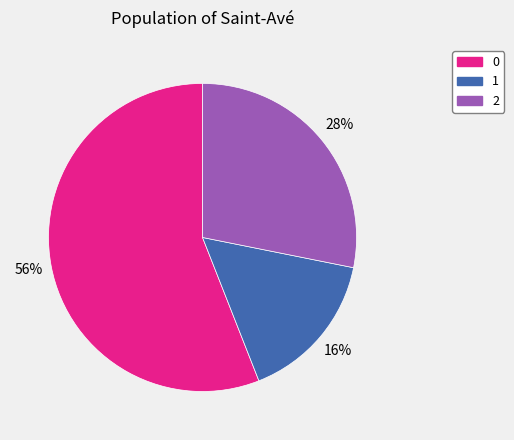

Rank the categories by value from lowest to highest.

1, 2, 0